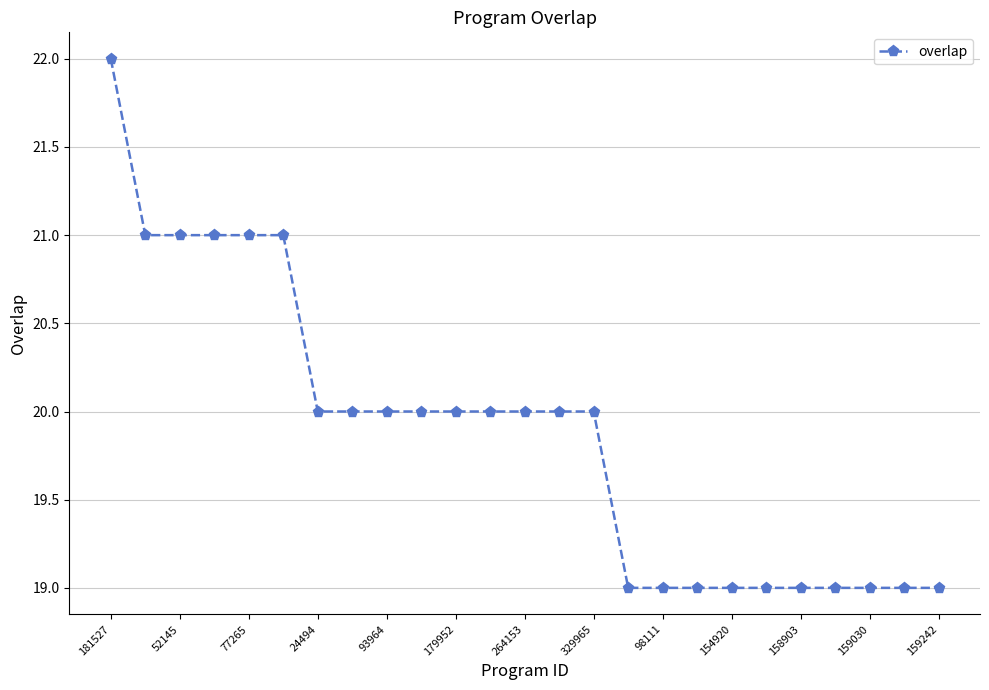

What is the maximum value shown in the chart?

22